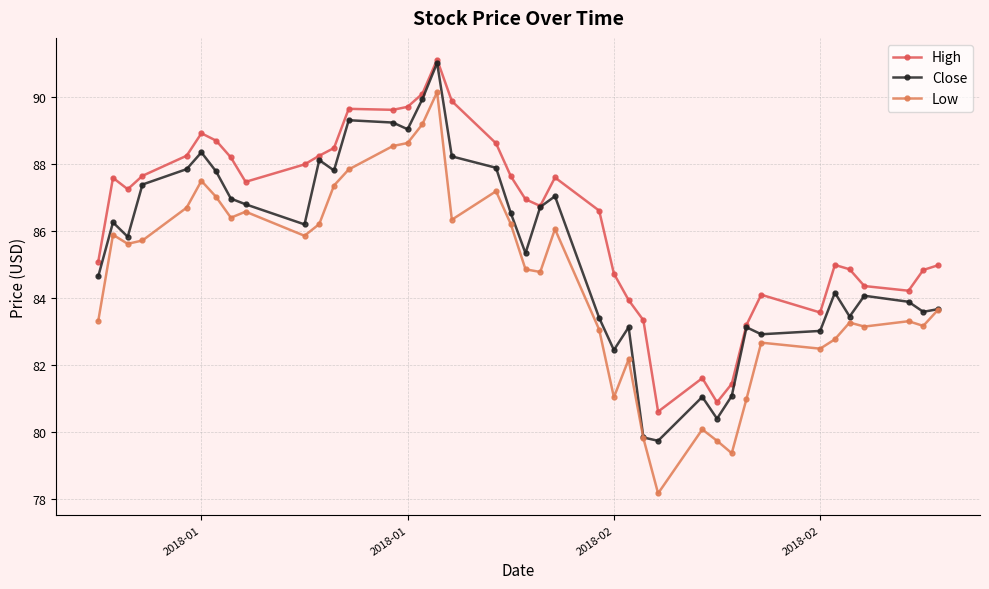

What is the lowest value of the Close series?

79.7